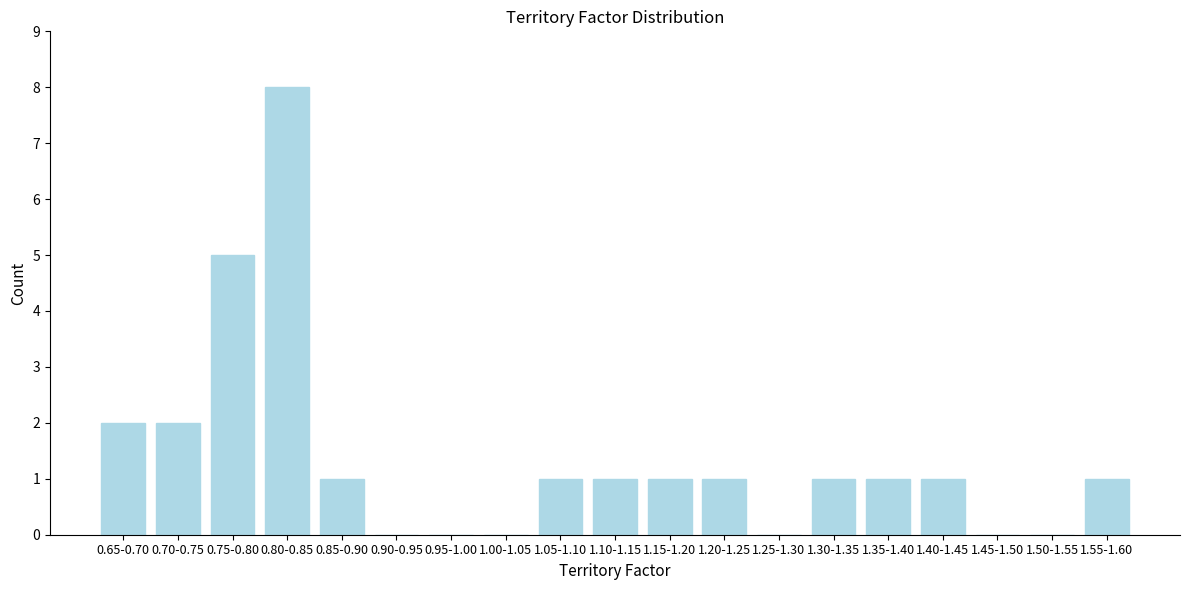

Reading left to right, list all the values displayed in this chart.

0.65-0.70=2	0.70-0.75=2	0.75-0.80=5	0.80-0.85=8	0.85-0.90=1	0.90-0.95=0	0.95-1.00=0	1.00-1.05=0	1.05-1.10=1	1.10-1.15=1	1.15-1.20=1	1.20-1.25=1	1.25-1.30=0	1.30-1.35=1	1.35-1.40=1	1.40-1.45=1	1.45-1.50=0	1.50-1.55=0	1.55-1.60=1